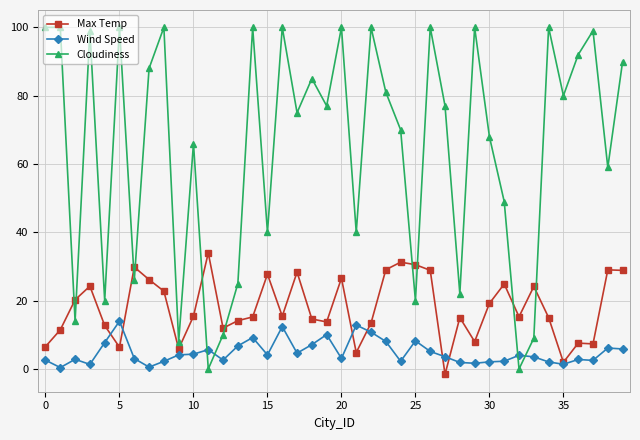

At how many categories does at least one series exceed 64?

25